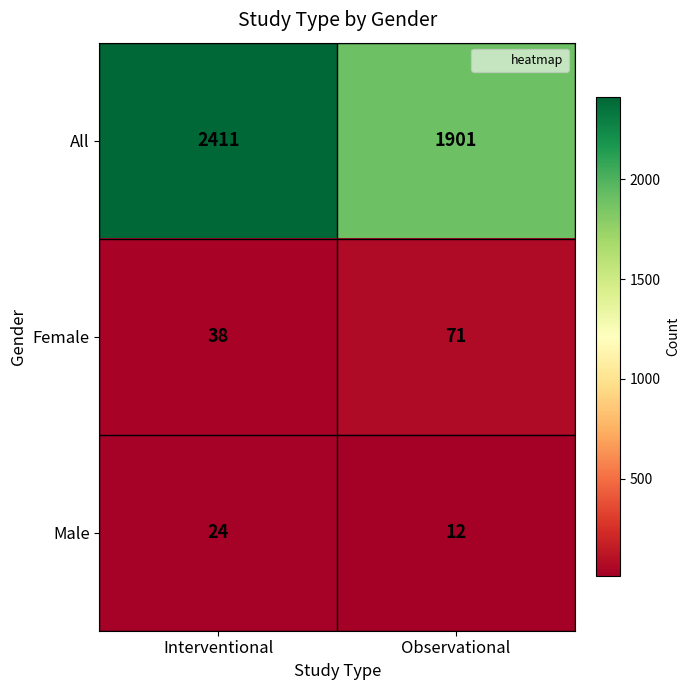

True or false: All has a value of 2411 at Interventional.

True